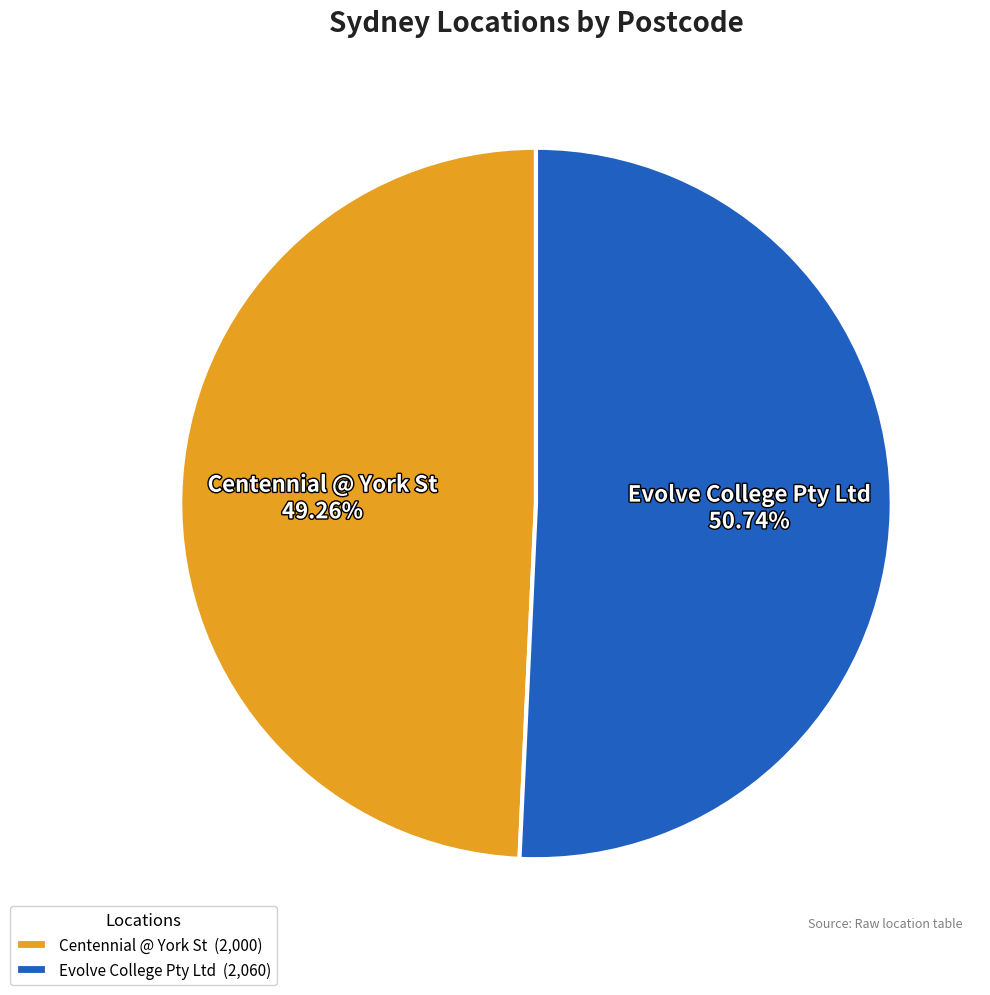

How many segments does this pie chart have?

2